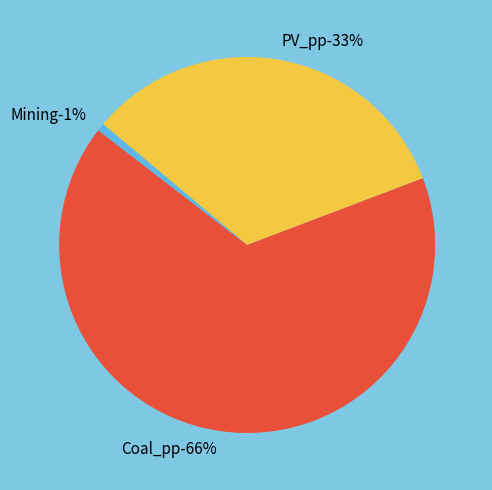

How many slices are in this pie chart?

3